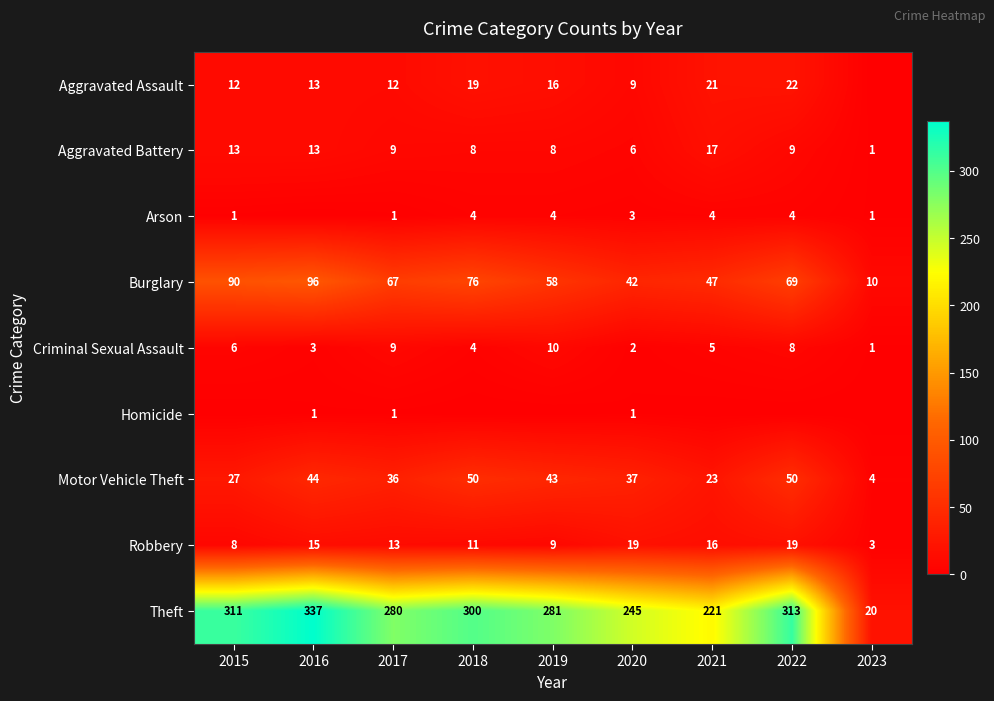

What is the difference between the maximum and minimum values in the Motor Vehicle Theft series?

46